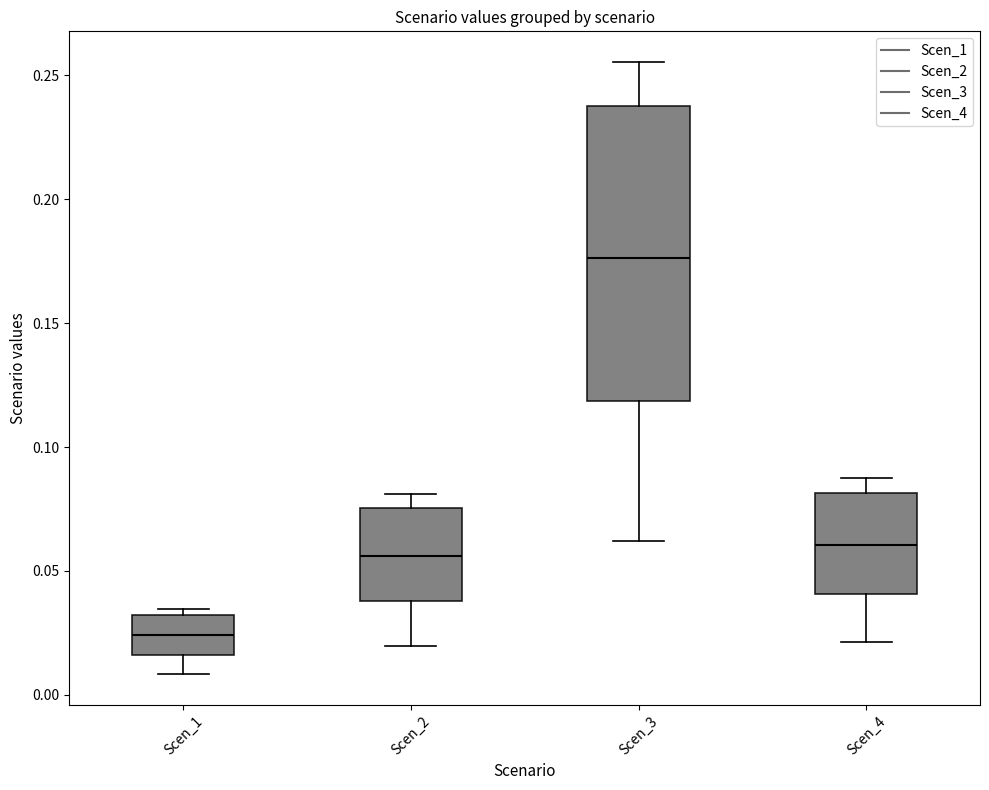

Which box is the tallest, from its lower edge to its upper edge?

Scen_3